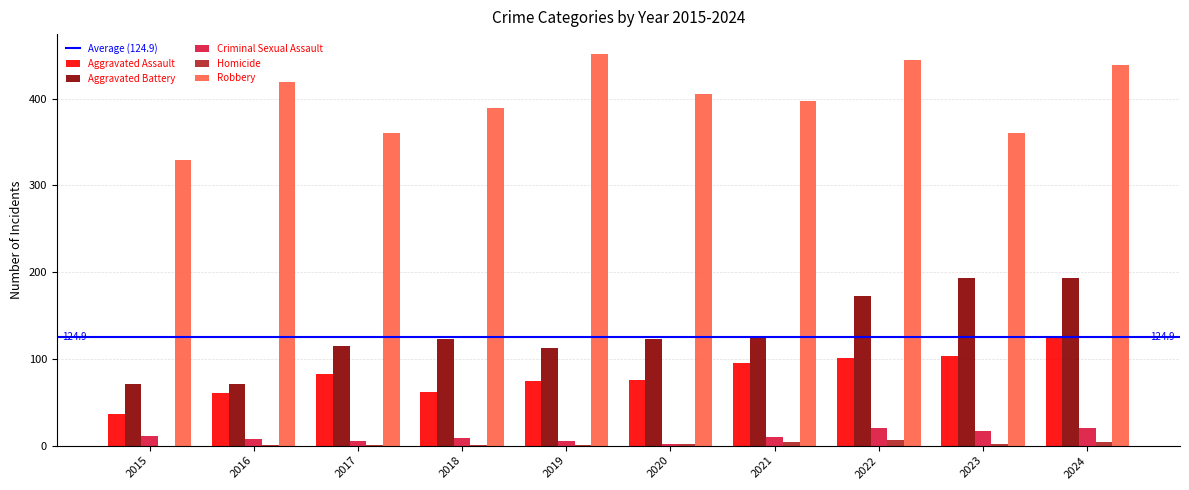

What value does the Aggravated Assault series have at 2017, to the nearest 5?

85